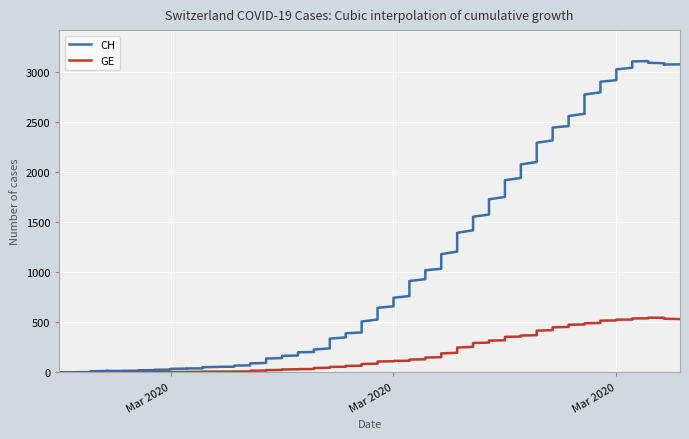

True or false: CH has a value of 3660 at 31.

False